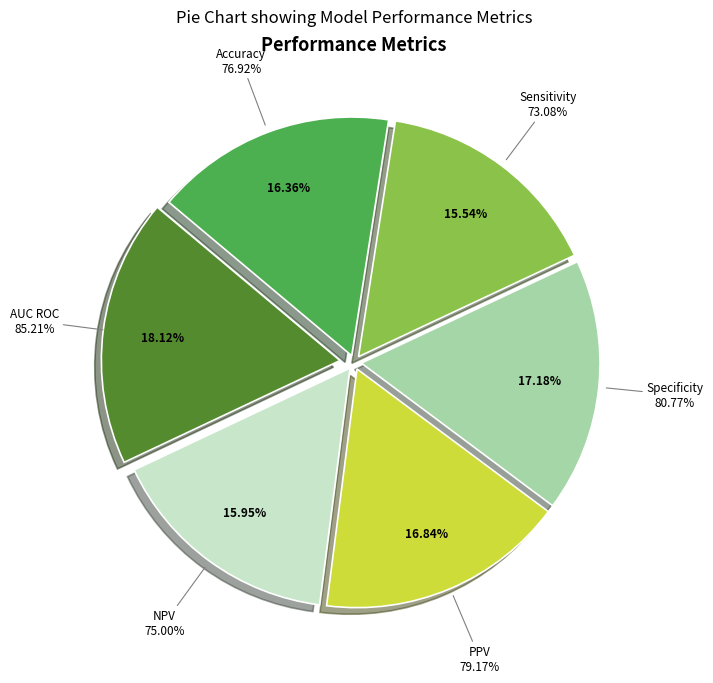

How many slices are in this pie chart?

6